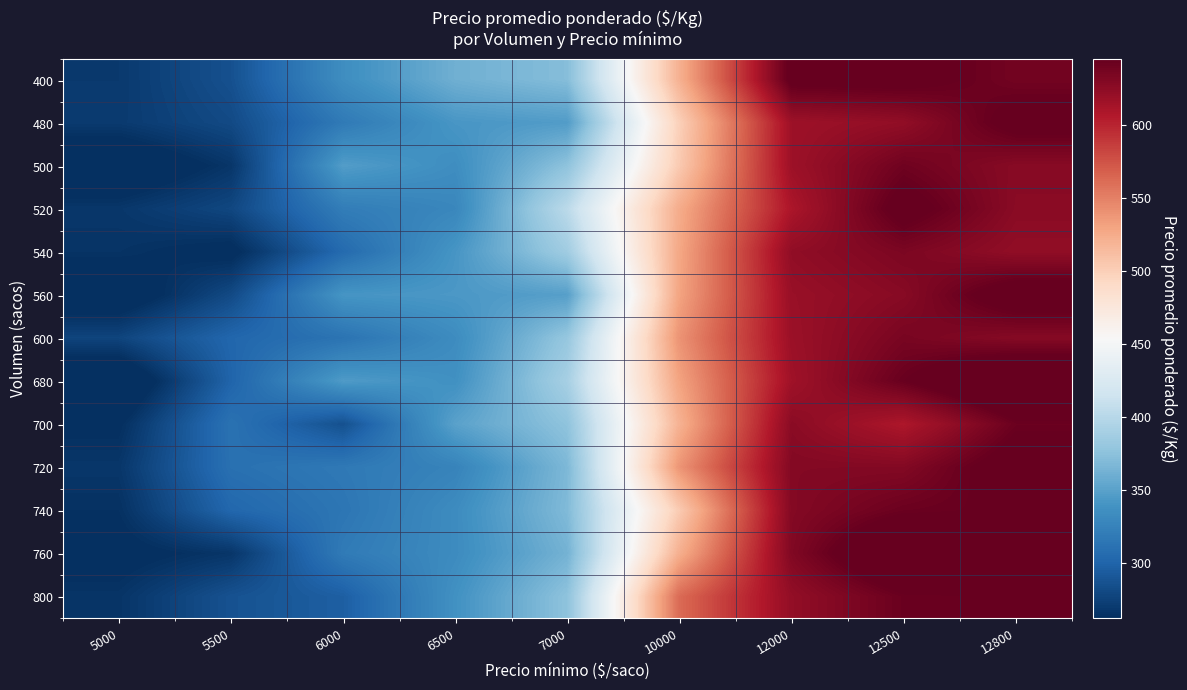

At how many categories does at least one series exceed 402?

5